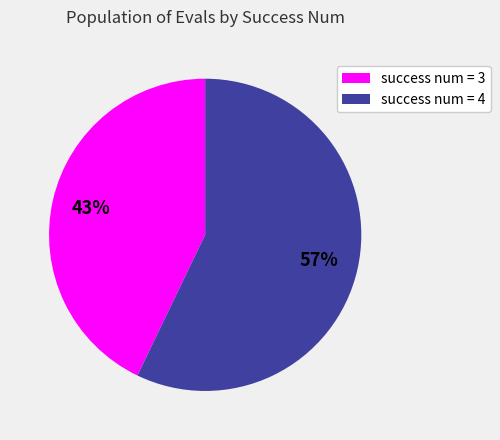

Between success num = 4 and success num = 3, which is larger?

success num = 4